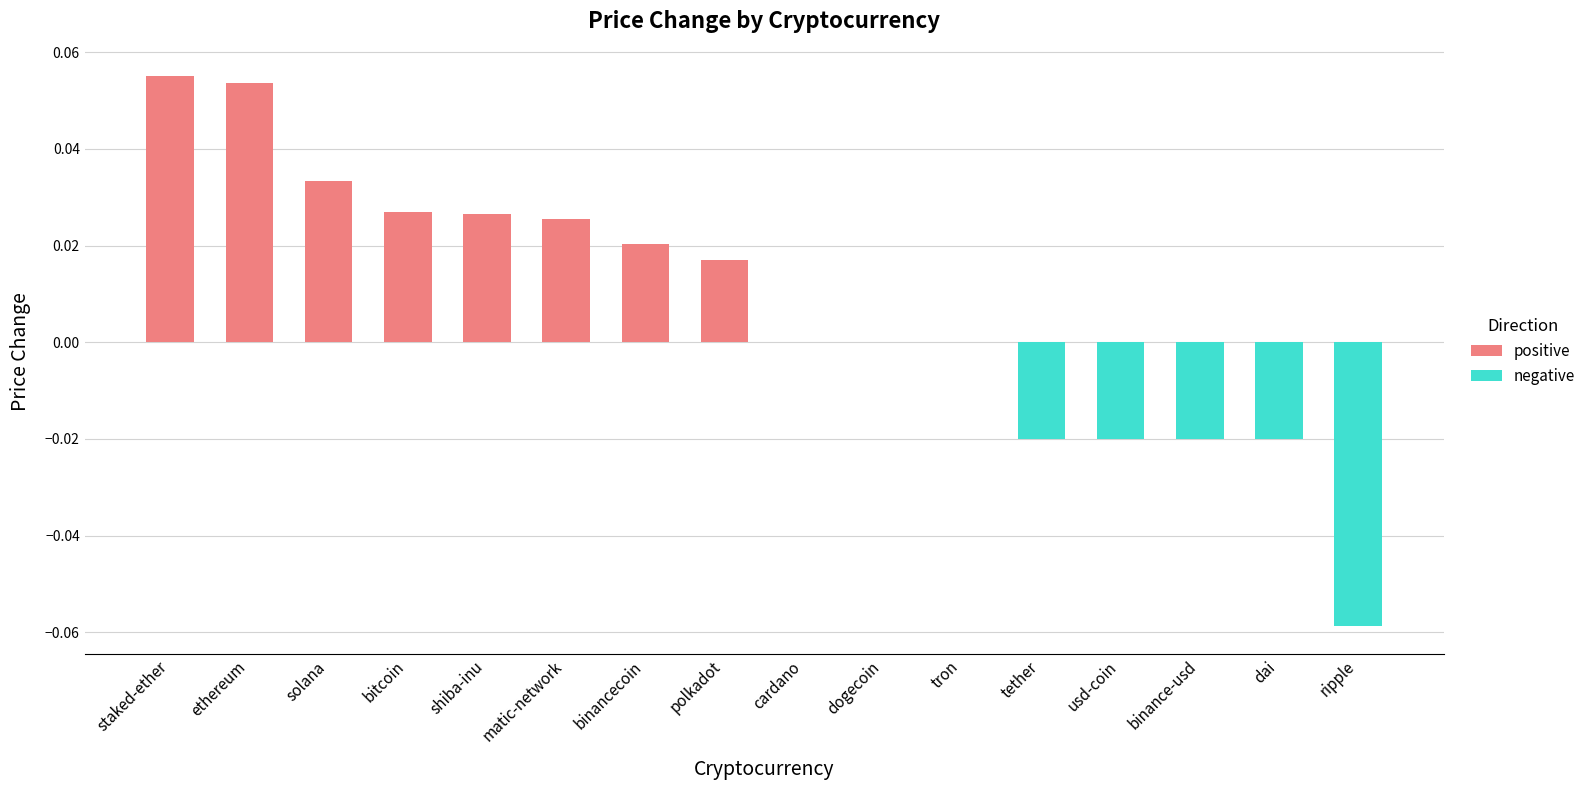

True or false: the data shows 0.0 at matic-network.

True